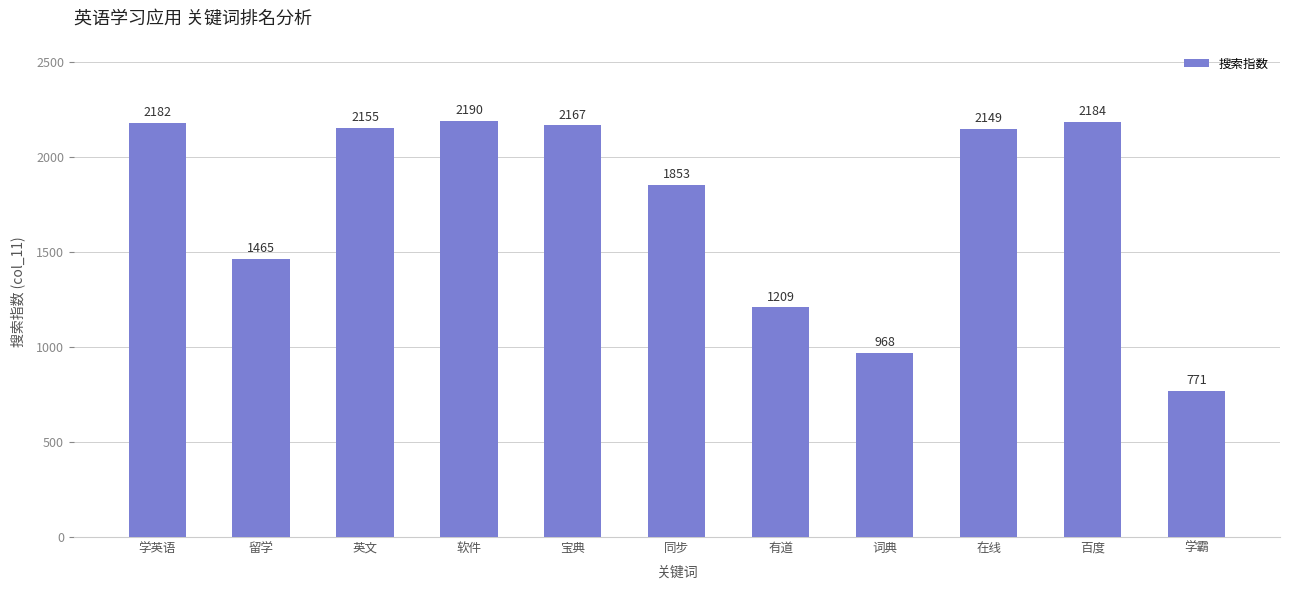

How many data points are less than 2149?

5